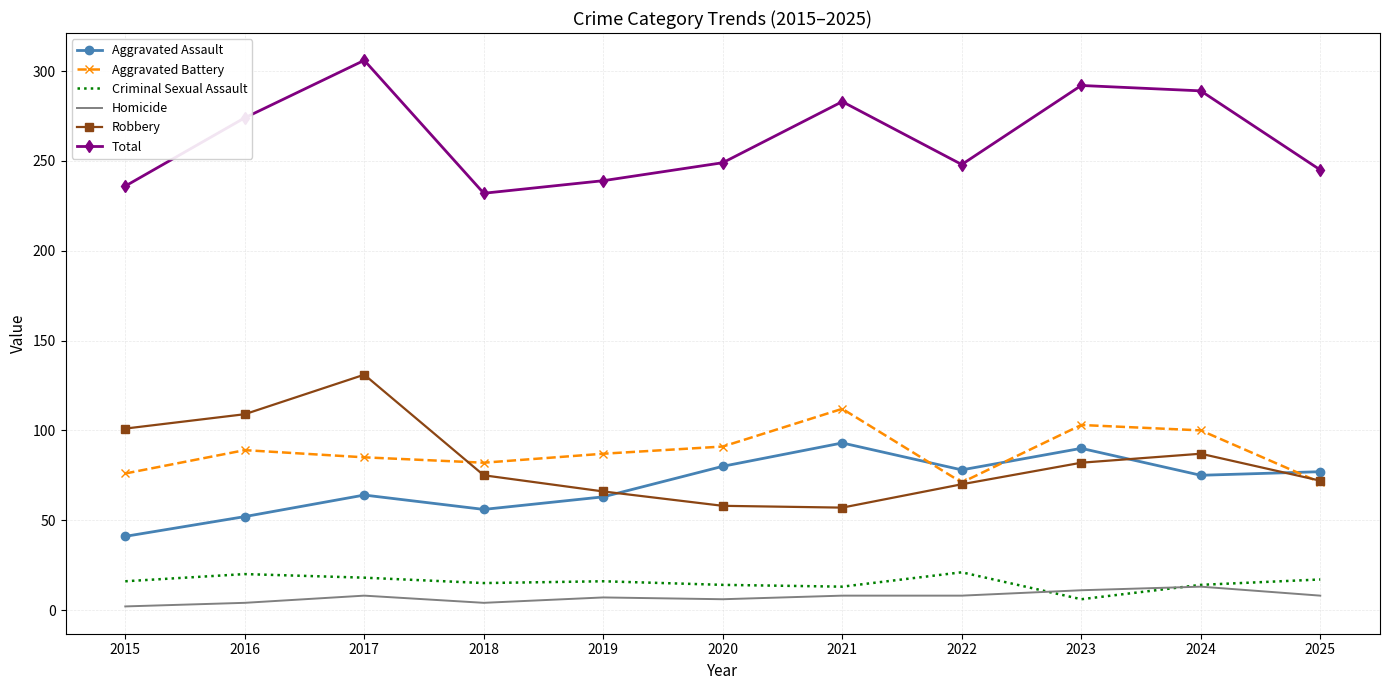

True or false: Total and Aggravated Assault cross at least once.

False